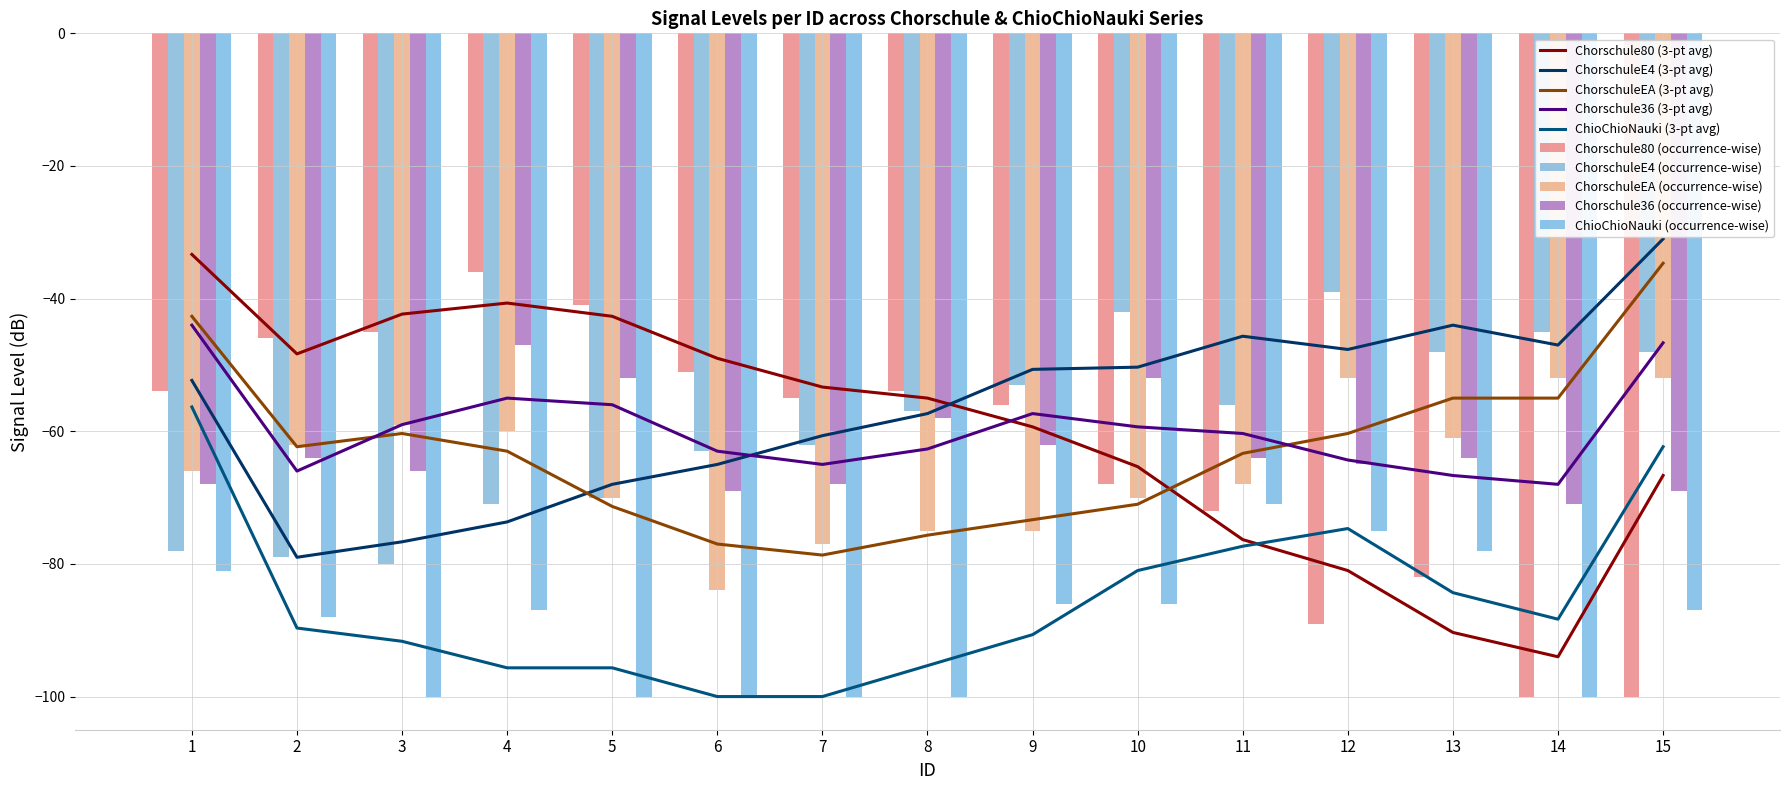

Reading right to left, what are all the values shown in this chart?

Chorschule80: -100	-100	-82	-89	-72	-68	-56	-54	-55	-51	-41	-36	-45	-46	-54
ChorschuleE4: -48	-45	-48	-39	-56	-42	-53	-57	-62	-63	-70	-71	-80	-79	-78
ChorschuleEA: -52	-52	-61	-52	-68	-70	-75	-75	-77	-84	-70	-60	-59	-62	-66
Chorschule36: -69	-71	-64	-65	-64	-52	-62	-58	-68	-69	-52	-47	-66	-64	-68
ChioChioNauki: -87	-100	-78	-75	-71	-86	-86	-100	-100	-100	-100	-87	-100	-88	-81